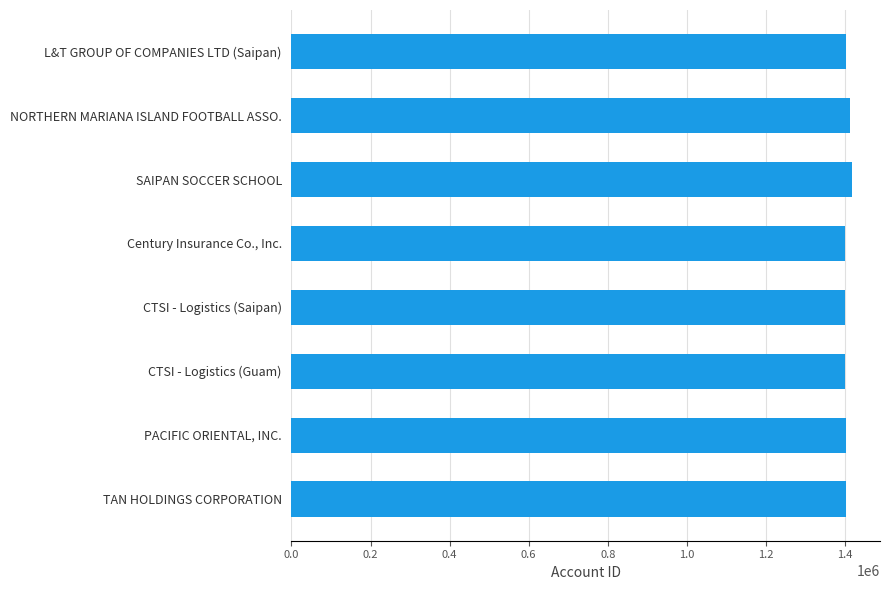

What is the sum of all values?

11238861